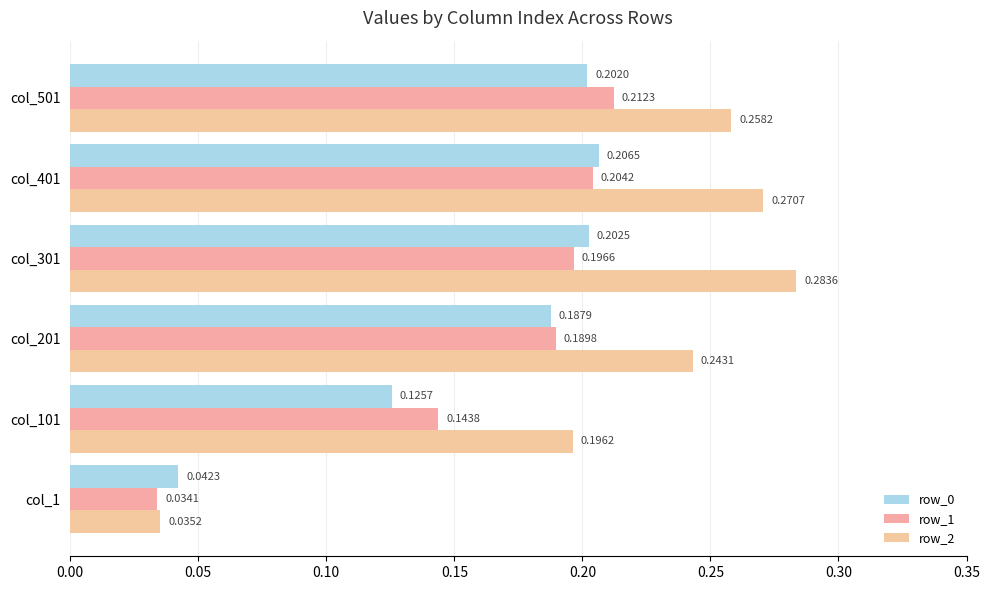

How many data points does each series have?

6